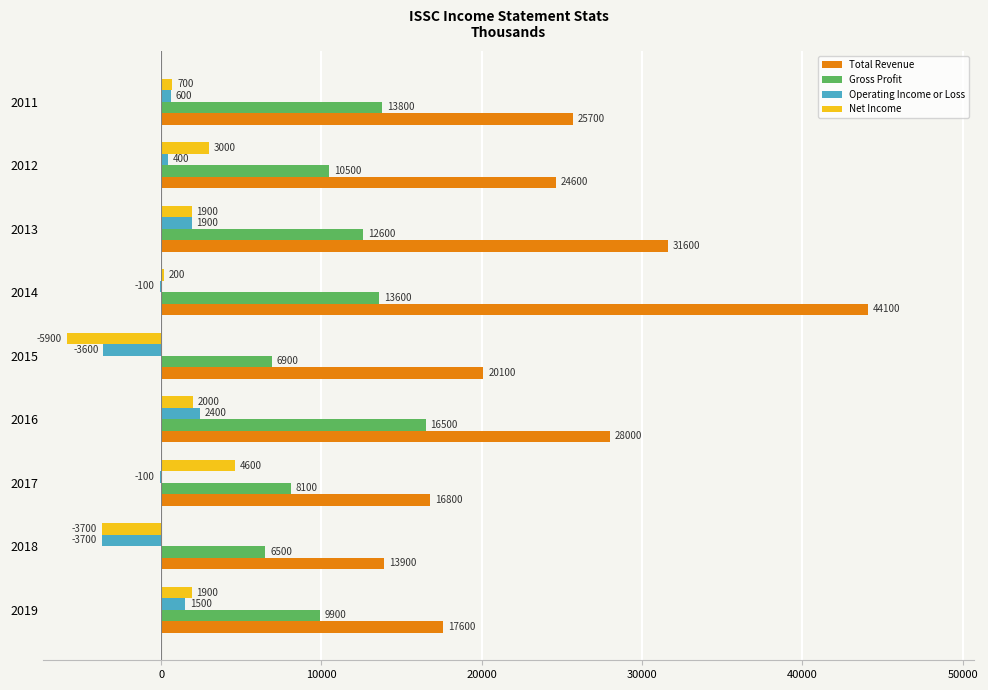

What is the sum of all Total Revenue values?

222400